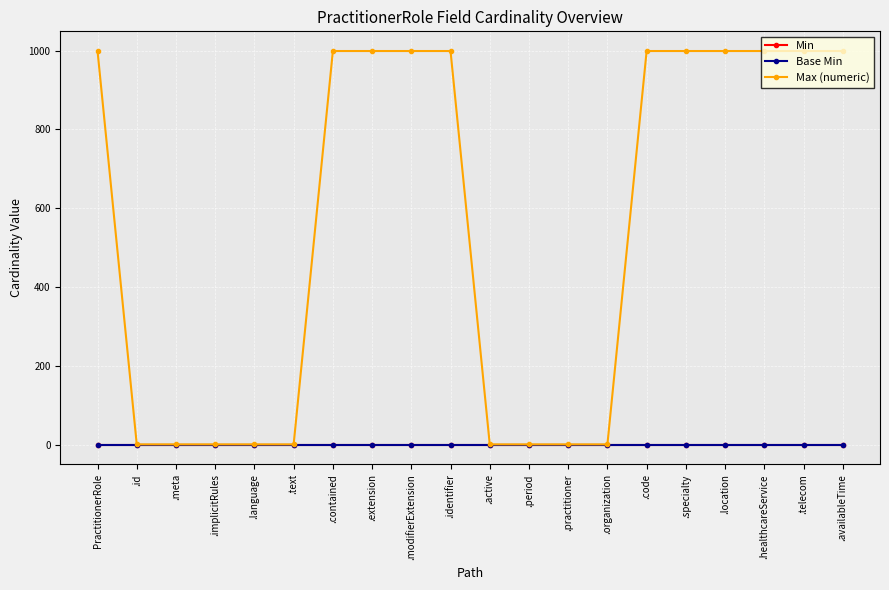

True or false: Max (numeric) and Base Min cross at least once.

False